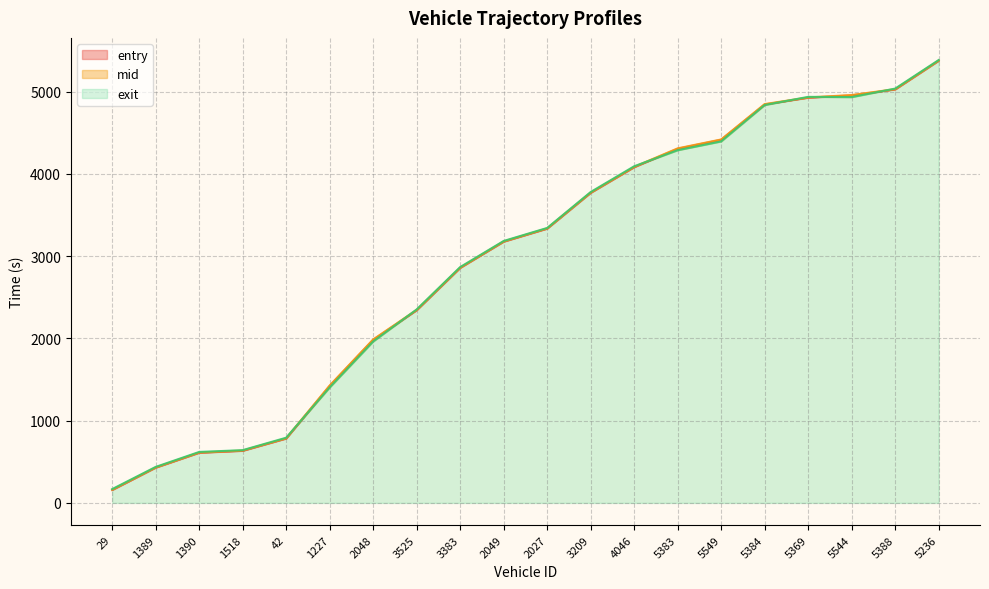

Rank the categories by entry value from highest to lowest.

5236, 5388, 5544, 5369, 5384, 5549, 5383, 4046, 3209, 2027, 2049, 3383, 3525, 2048, 1227, 42, 1518, 1390, 1389, 29